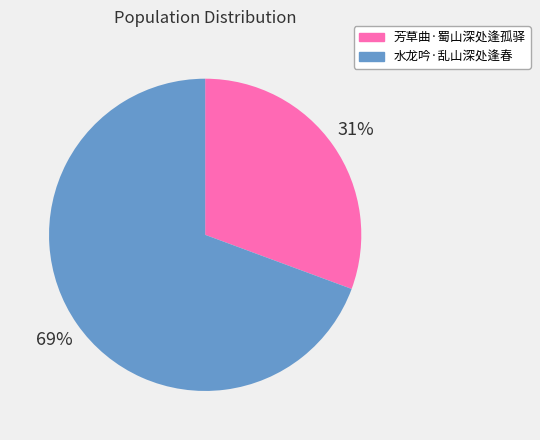

To the nearest percent, what is the combined percentage of 水龙吟·乱山深处逢春 and 芳草曲·蜀山深处逢孤驿?

100%